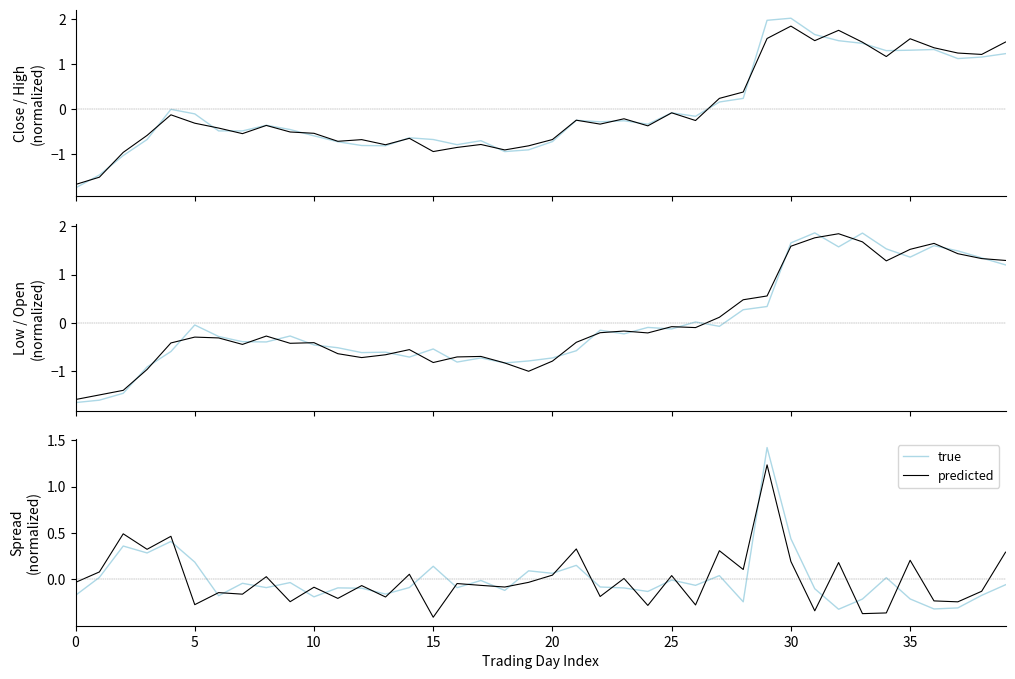

Where is Low nearest to the value 0?

25